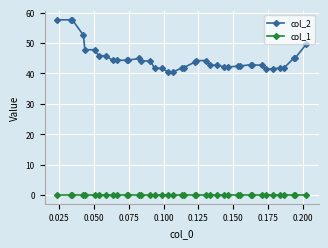

Which series has the largest total across all categories?

col_2